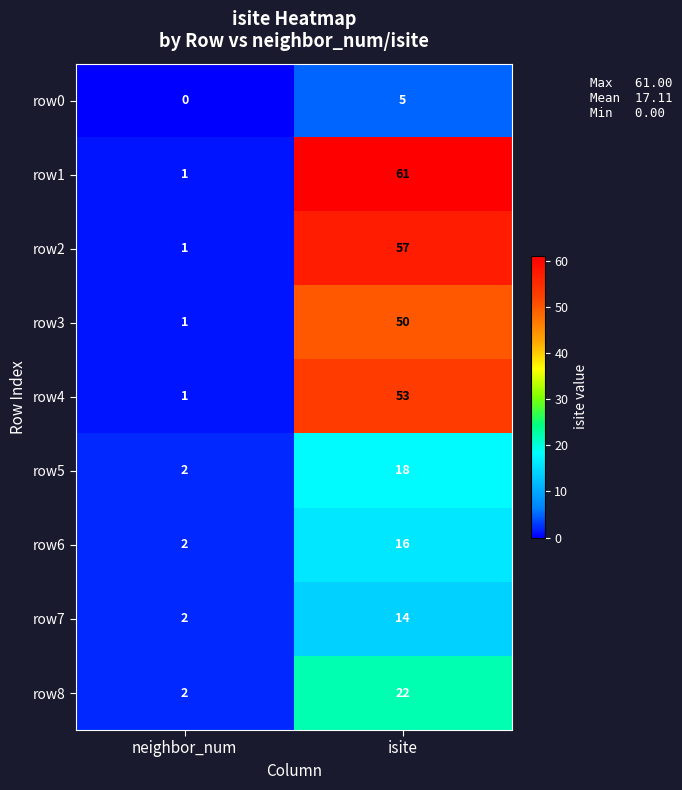

What is the average value of the row3 series?

26